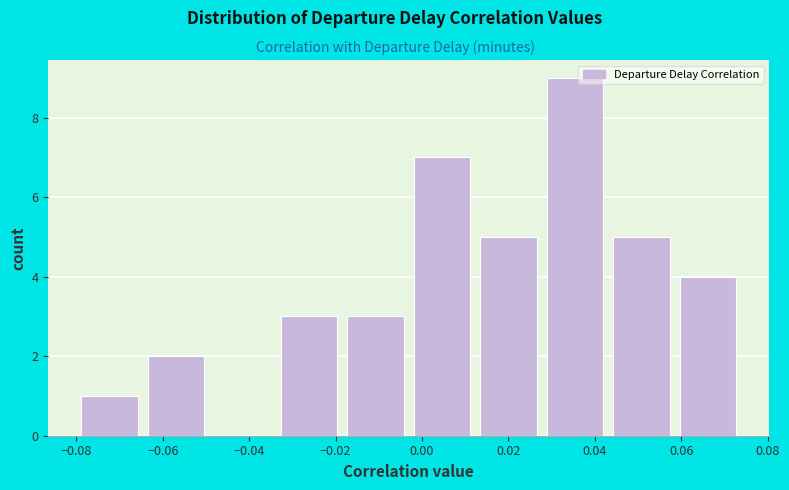

What is the height of the bar covering -0.018 to -0.002 on the x-axis? Neither the bar edges nor the heights are printed on the chart, so give them approximately, as read against the axes.

3